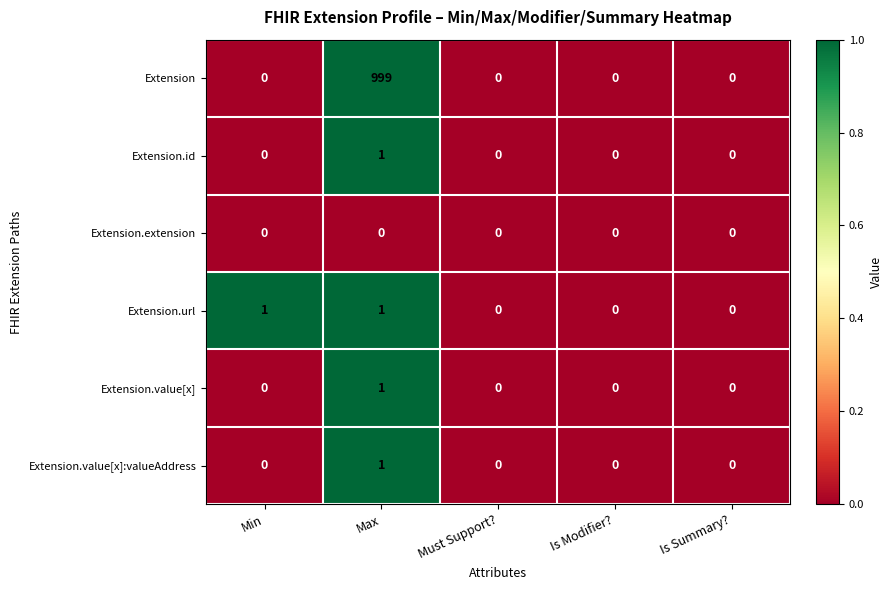

What is the maximum value for Extension?

999